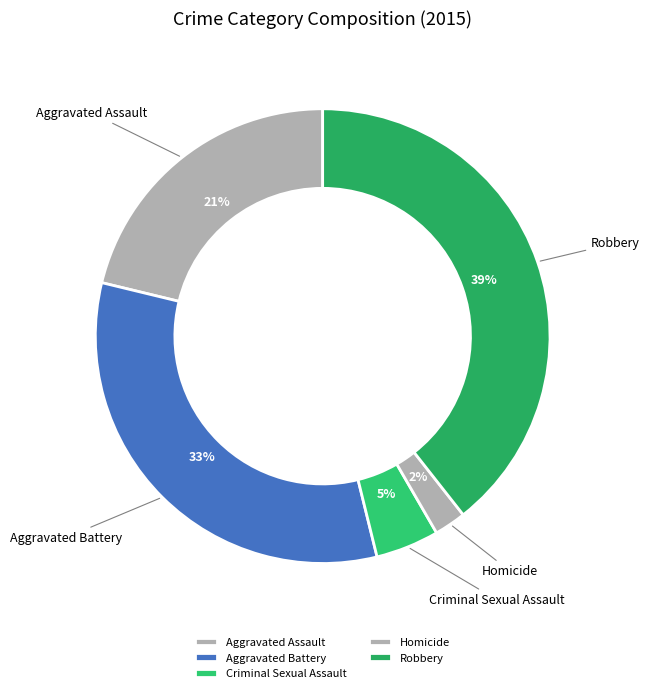

What percentage is the Homicide slice, to the nearest percent?

2%